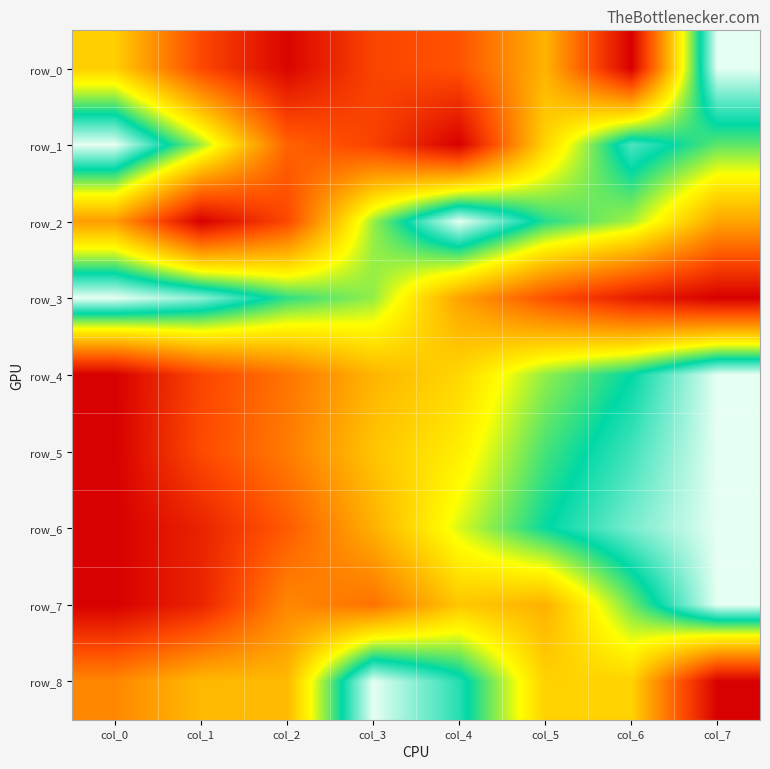

Which series has the largest range (max minus min)?

row_0